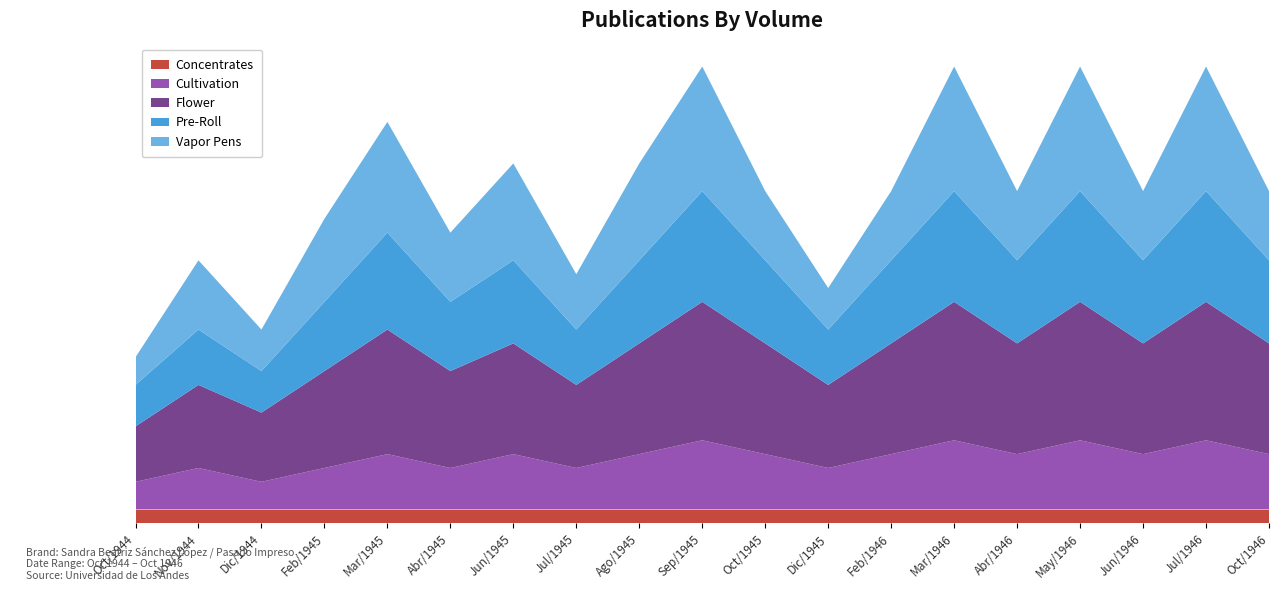

Reading left to right, what are all the values shown in this chart?

Concentrates: 1	1	1	1	1	1	1	1	1	1	1	1	1	1	1	1	1	1	1
Cultivation: 2	3	2	3	4	3	4	3	4	5	4	3	4	5	4	5	4	5	4
Flower: 4	6	5	7	9	7	8	6	8	10	8	6	8	10	8	10	8	10	8
Pre-Roll: 3	4	3	5	7	5	6	4	6	8	6	4	6	8	6	8	6	8	6
Vapor Pens: 2	5	3	6	8	5	7	4	7	9	5	3	5	9	5	9	5	9	5